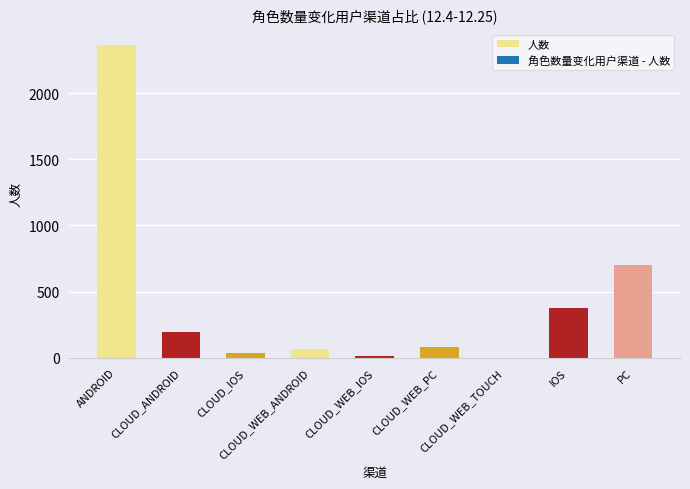

Reading left to right, extract all data points from this chart.

ANDROID=2363	CLOUD_ANDROID=195	CLOUD_IOS=33	CLOUD_WEB_ANDROID=66	CLOUD_WEB_IOS=13	CLOUD_WEB_PC=83	CLOUD_WEB_TOUCH=1	IOS=380	PC=700